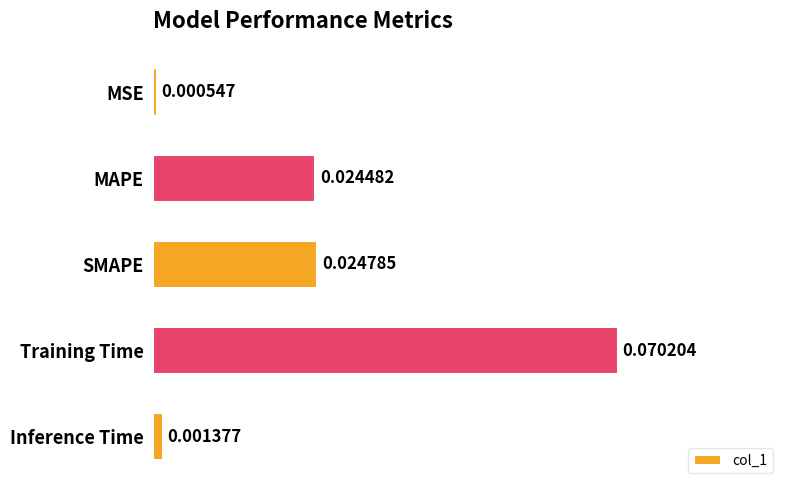

Rank the categories by value from lowest to highest.

MSE, Inference Time, MAPE, SMAPE, Training Time